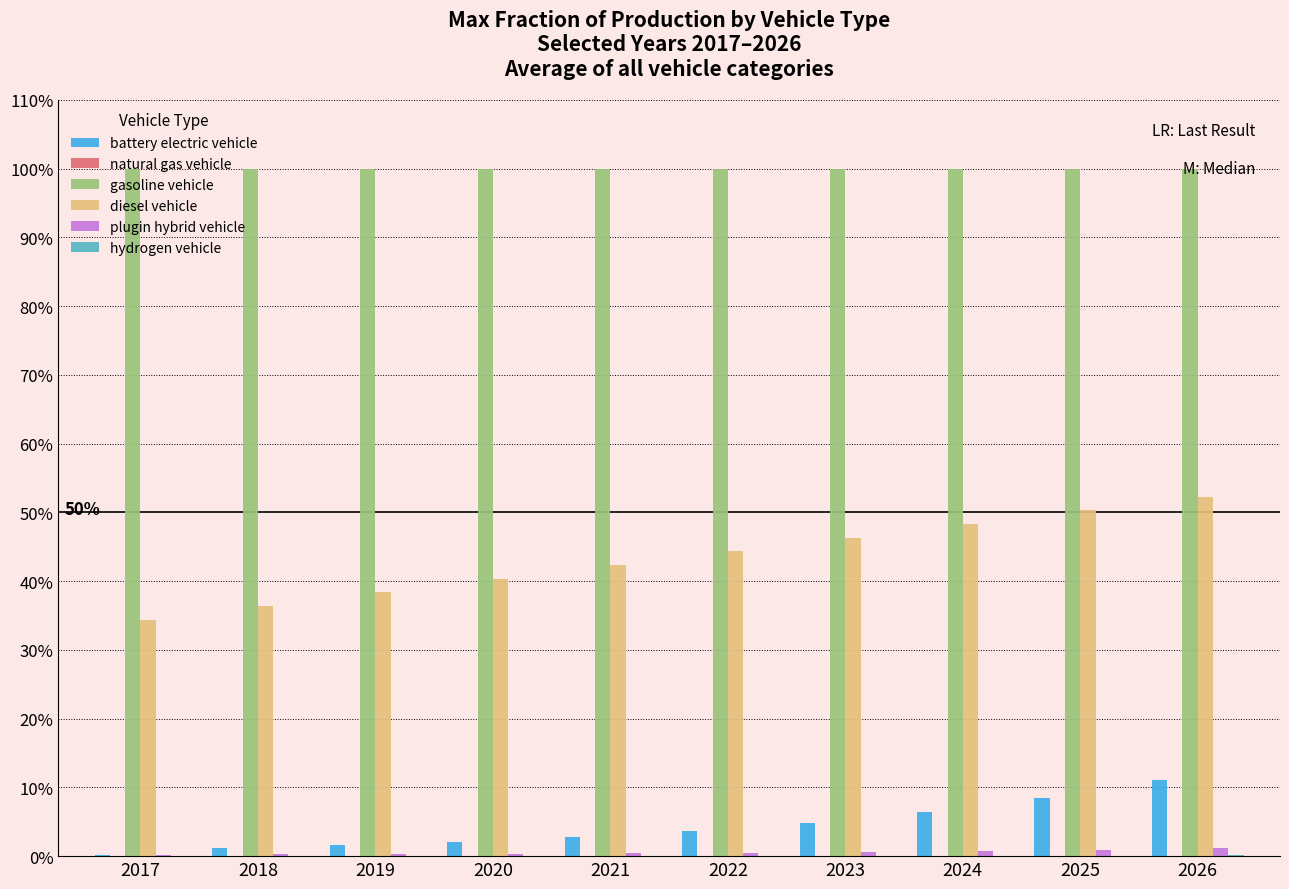

Which label corresponds to the smallest value in the chart?

2017